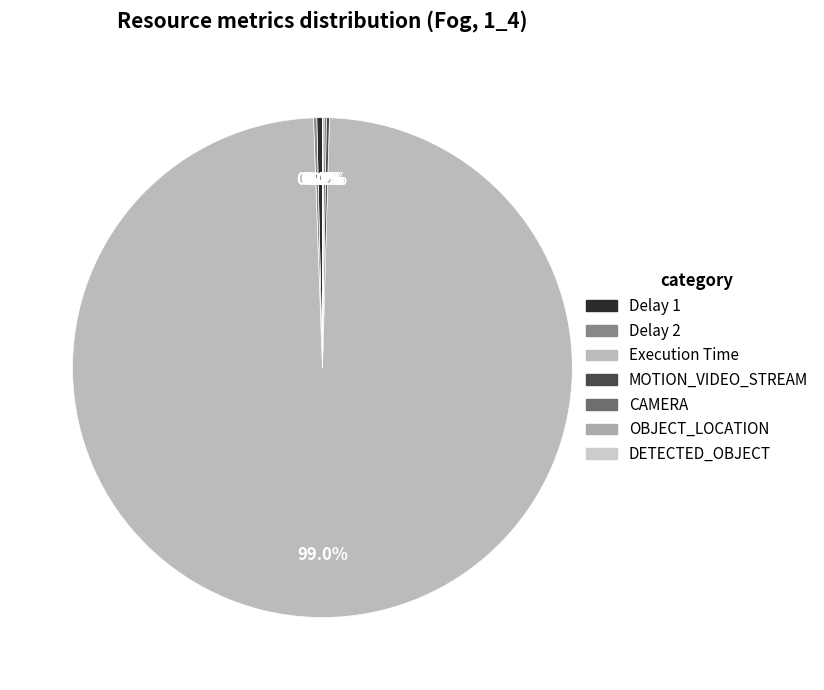

Do OBJECT_LOCATION and DETECTED_OBJECT together represent more than half of the pie?

No